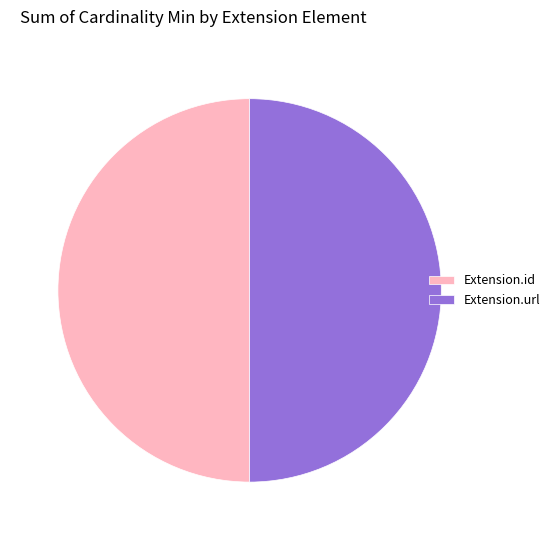

True or false: Extension.id accounts for 50% of the total.

True